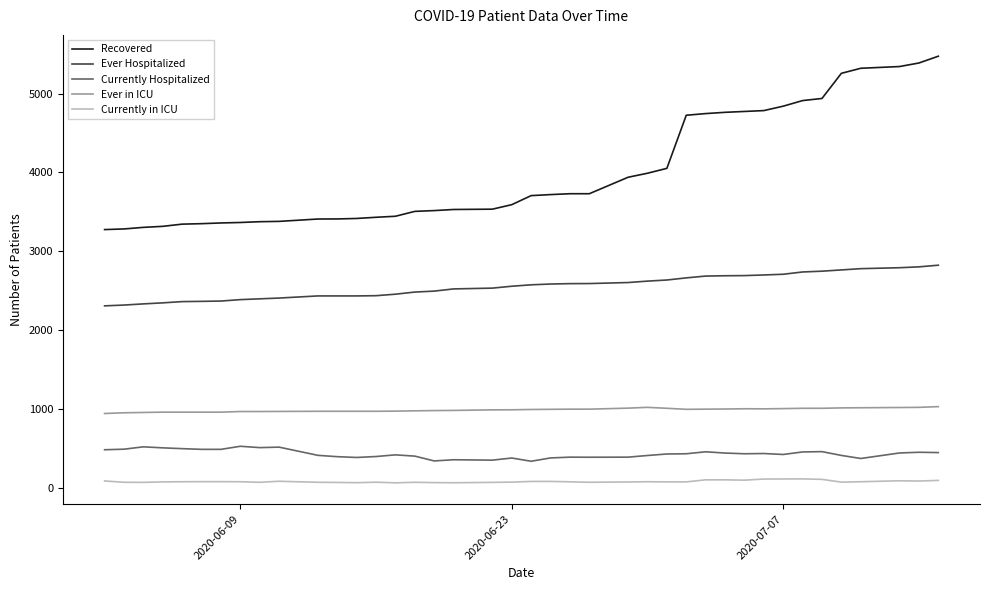

Which series has the widest spread of values?

Recovered